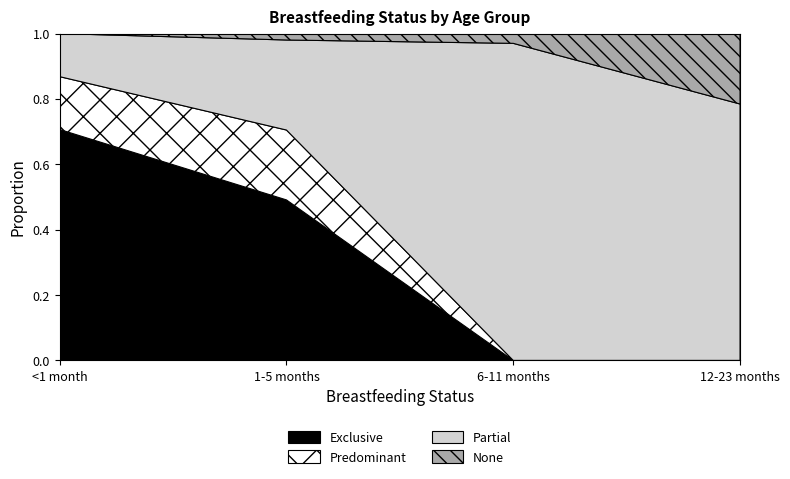

At how many categories does at least one series exceed 0?

4